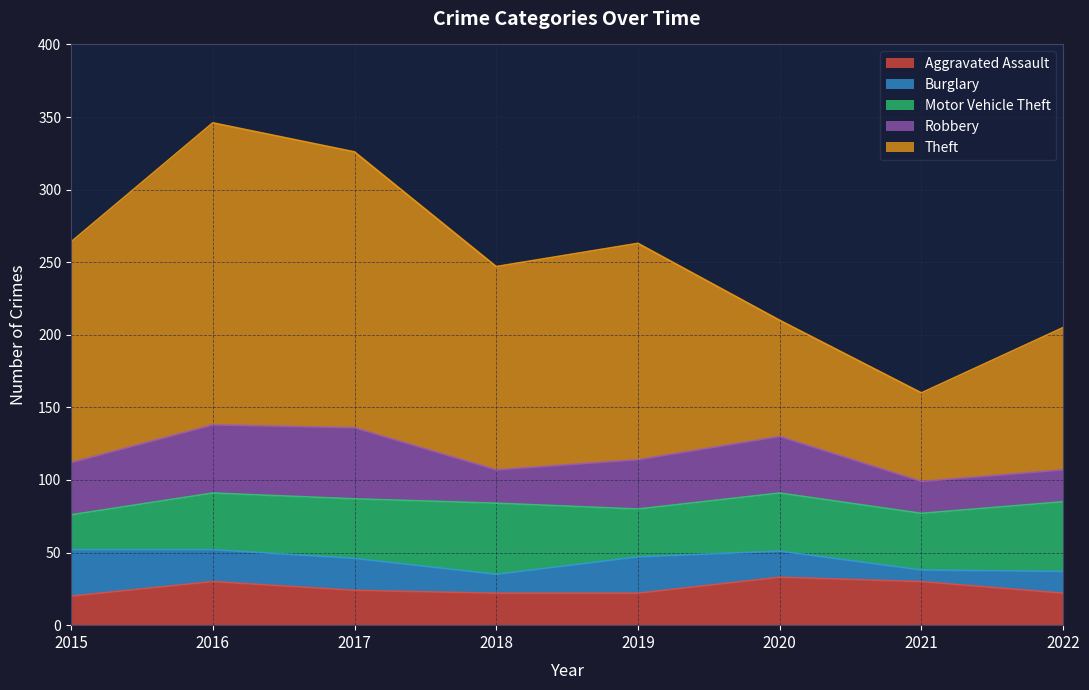

Rank the categories by Motor Vehicle Theft value from lowest to highest.

2015, 2019, 2016, 2021, 2020, 2017, 2022, 2018